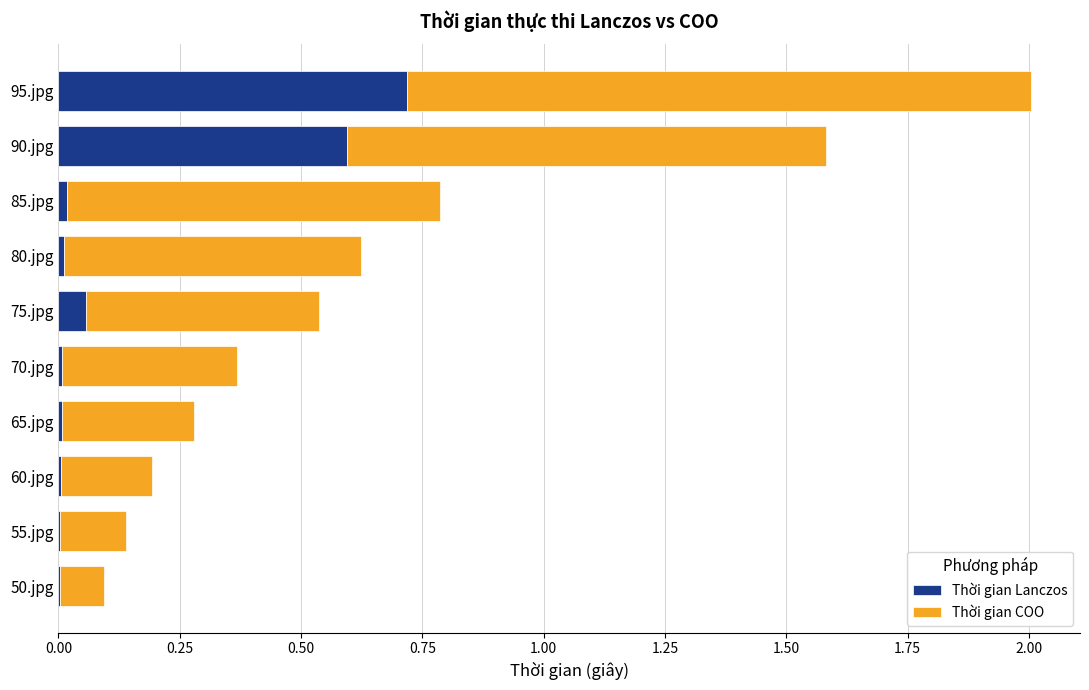

At which label does Thời gian Lanczos reach its peak?

95.jpg